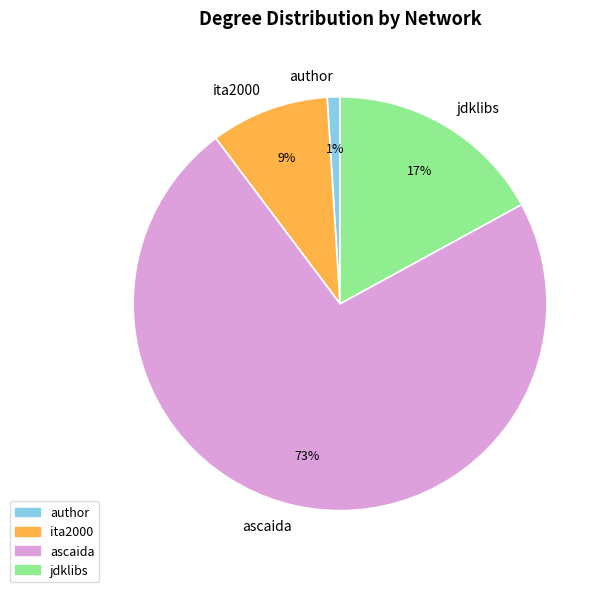

Combined, do ascaida and author account for over 50%?

Yes